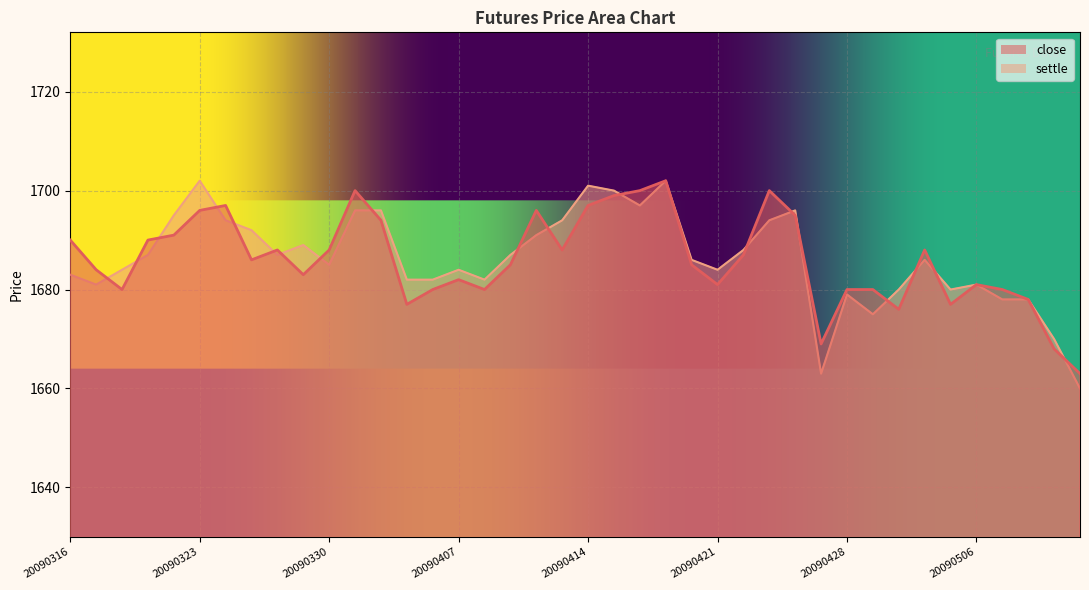

At which category does close reach its first local peak?

20090324